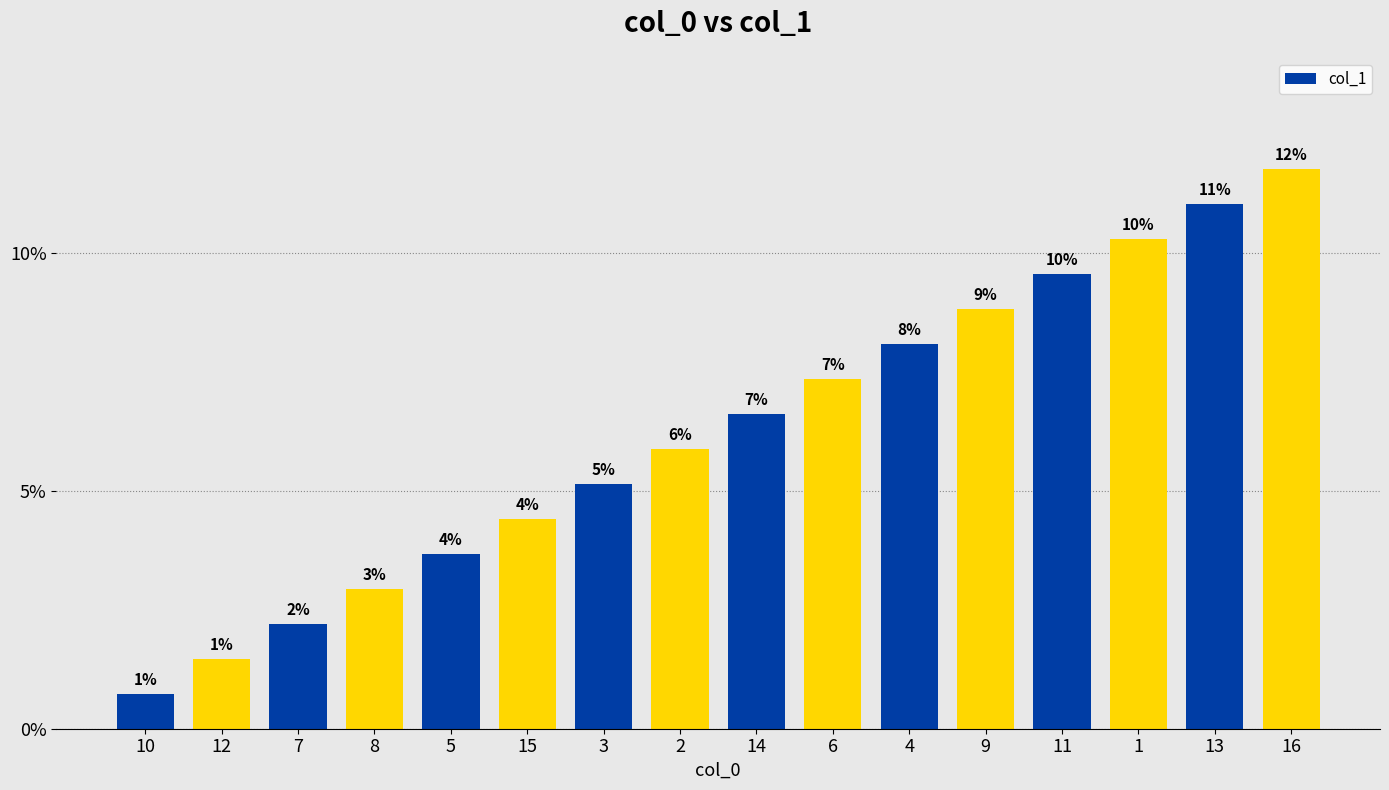

Which category has the highest value across all series?

16